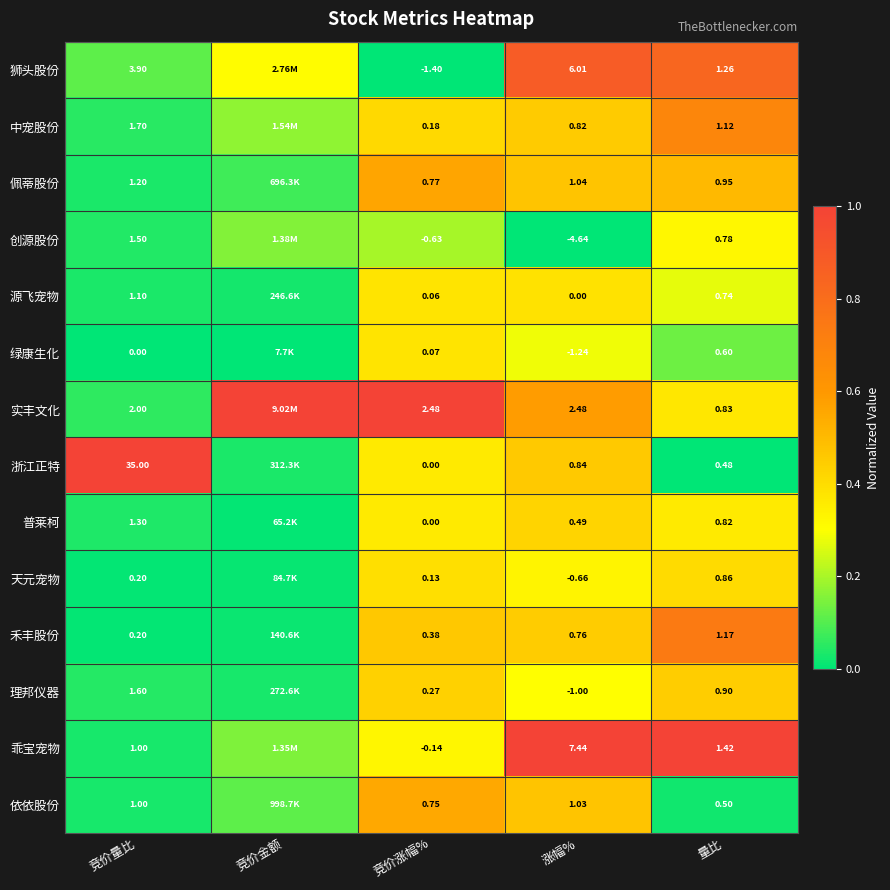

Between 竞价量比 and 竞价涨幅%, which series saw the biggest shift?

浙江正特